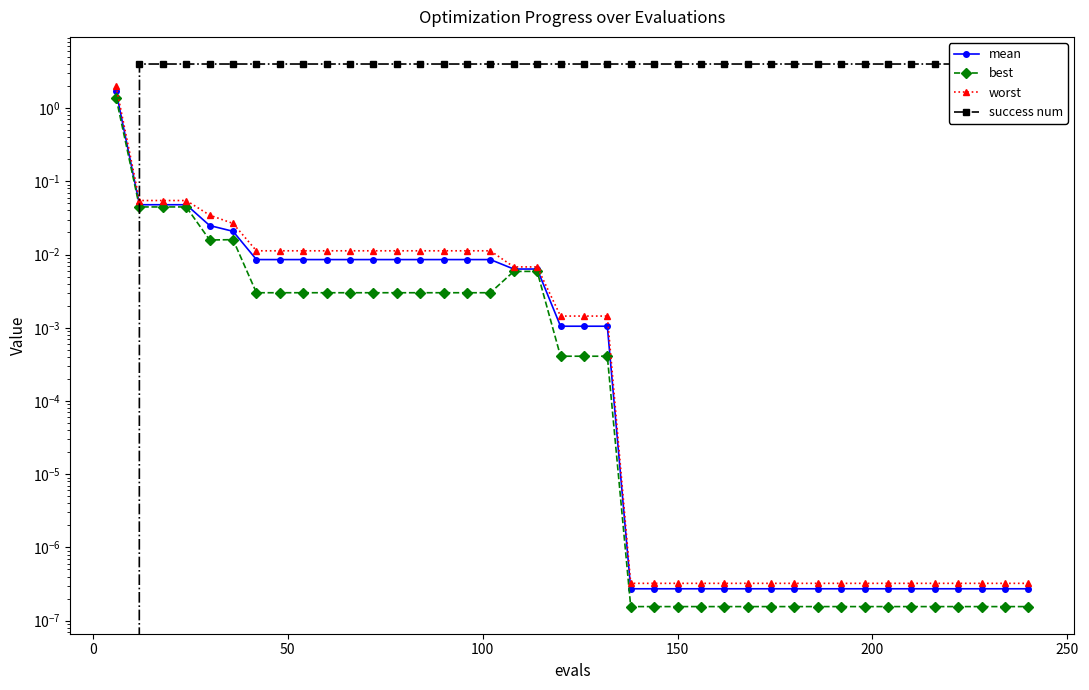

Reading left to right, extract all data points from this chart.

mean: 1.7	0.0	0.0	0.0	0.0	0.0	0.0	0.0	0.0	0.0	0.0	0.0	0.0	0.0	0.0	0.0	0.0	0.0	0.0	0.0	0.0	0.0	0.0	0.0	0.0	0.0	0.0	0.0	0.0	0.0	0.0	0.0	0.0	0.0	0.0	0.0	0.0	0.0	0.0	0.0
best: 1.4	0.0	0.0	0.0	0.0	0.0	0.0	0.0	0.0	0.0	0.0	0.0	0.0	0.0	0.0	0.0	0.0	0.0	0.0	0.0	0.0	0.0	0.0	0.0	0.0	0.0	0.0	0.0	0.0	0.0	0.0	0.0	0.0	0.0	0.0	0.0	0.0	0.0	0.0	0.0
worst: 2.0	0.1	0.1	0.1	0.0	0.0	0.0	0.0	0.0	0.0	0.0	0.0	0.0	0.0	0.0	0.0	0.0	0.0	0.0	0.0	0.0	0.0	0.0	0.0	0.0	0.0	0.0	0.0	0.0	0.0	0.0	0.0	0.0	0.0	0.0	0.0	0.0	0.0	0.0	0.0
success num: 0.0	4.0	4.0	4.0	4.0	4.0	4.0	4.0	4.0	4.0	4.0	4.0	4.0	4.0	4.0	4.0	4.0	4.0	4.0	4.0	4.0	4.0	4.0	4.0	4.0	4.0	4.0	4.0	4.0	4.0	4.0	4.0	4.0	4.0	4.0	4.0	4.0	4.0	4.0	4.0